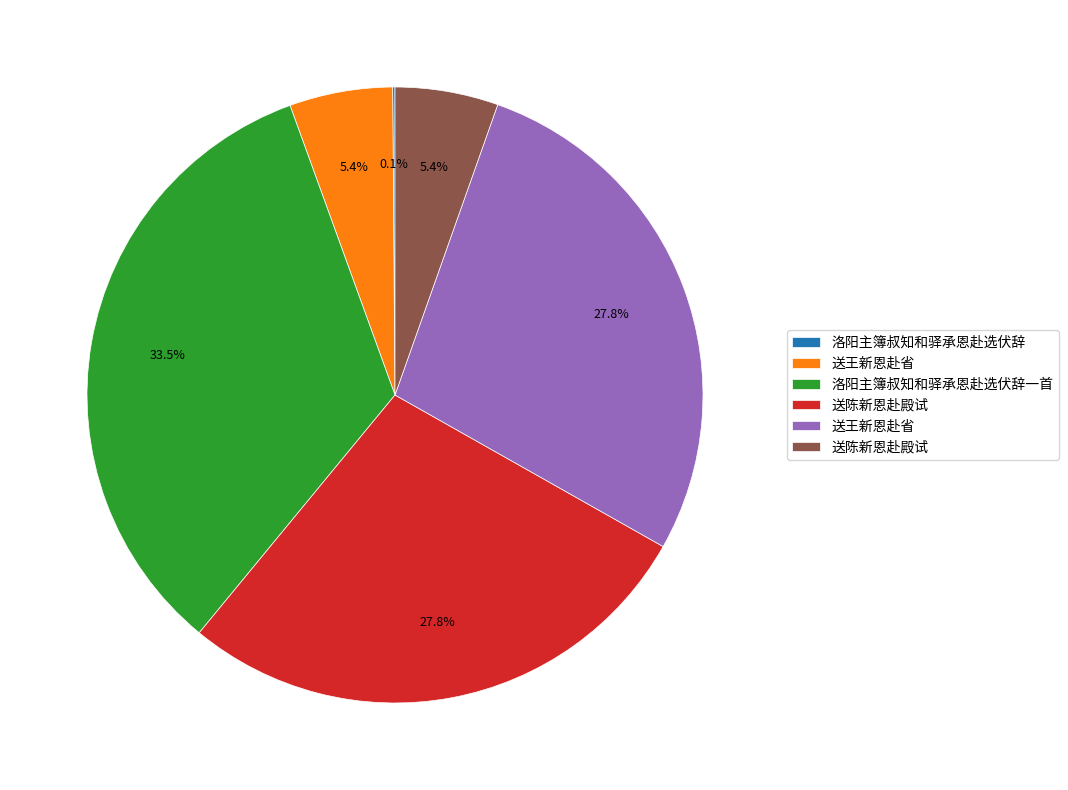

Is there a majority slice in this chart?

No